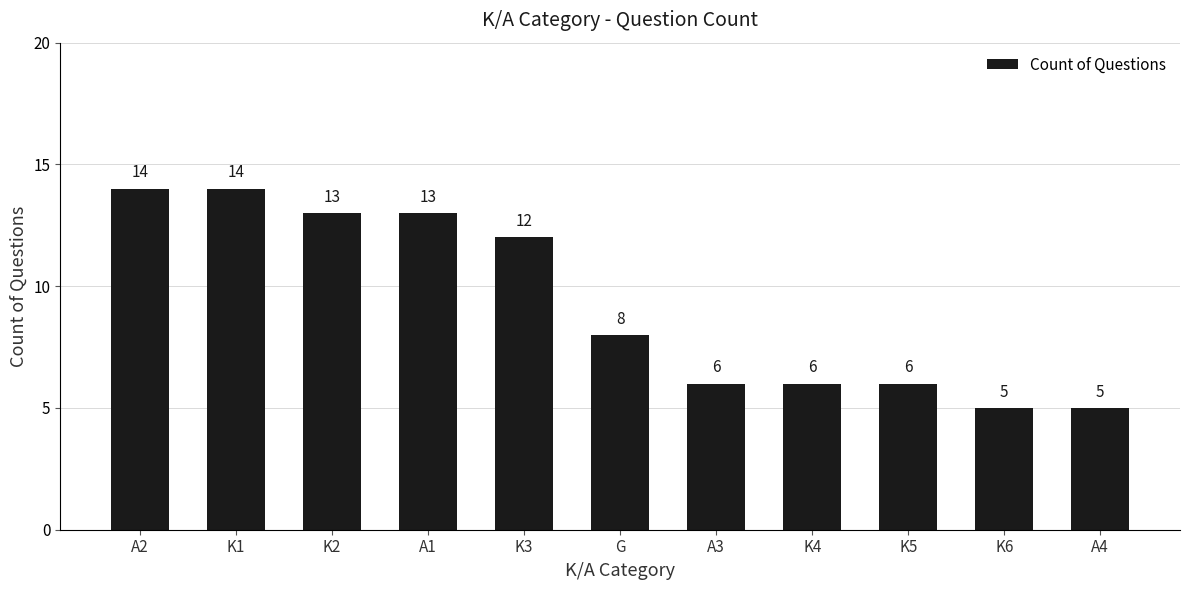

What is the ratio of the value at K3 to the value at A1?

0.9